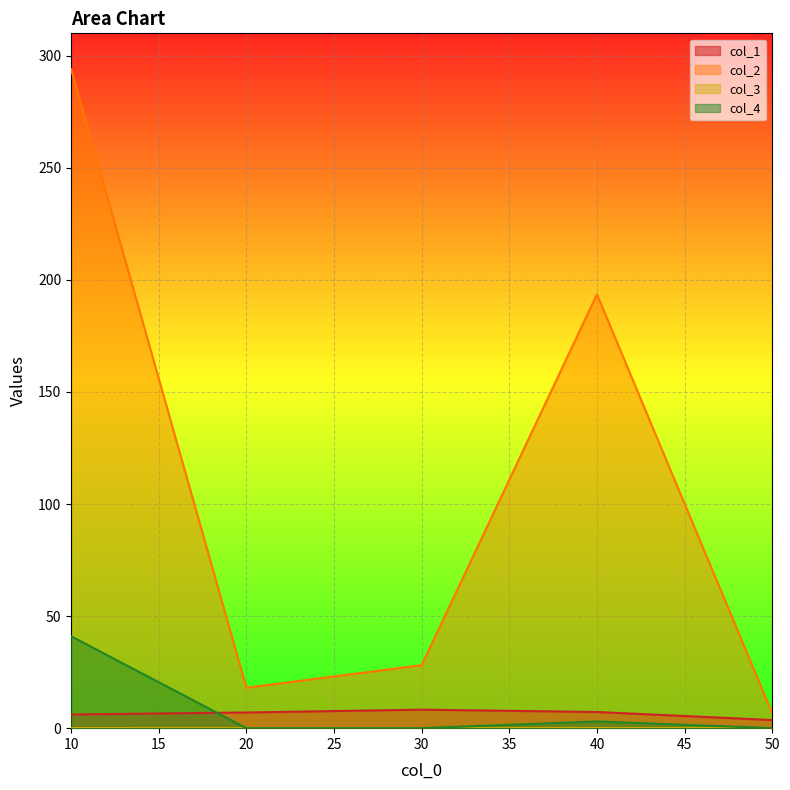

What is the value of the col_2 point at the 5th from the left?

6.7